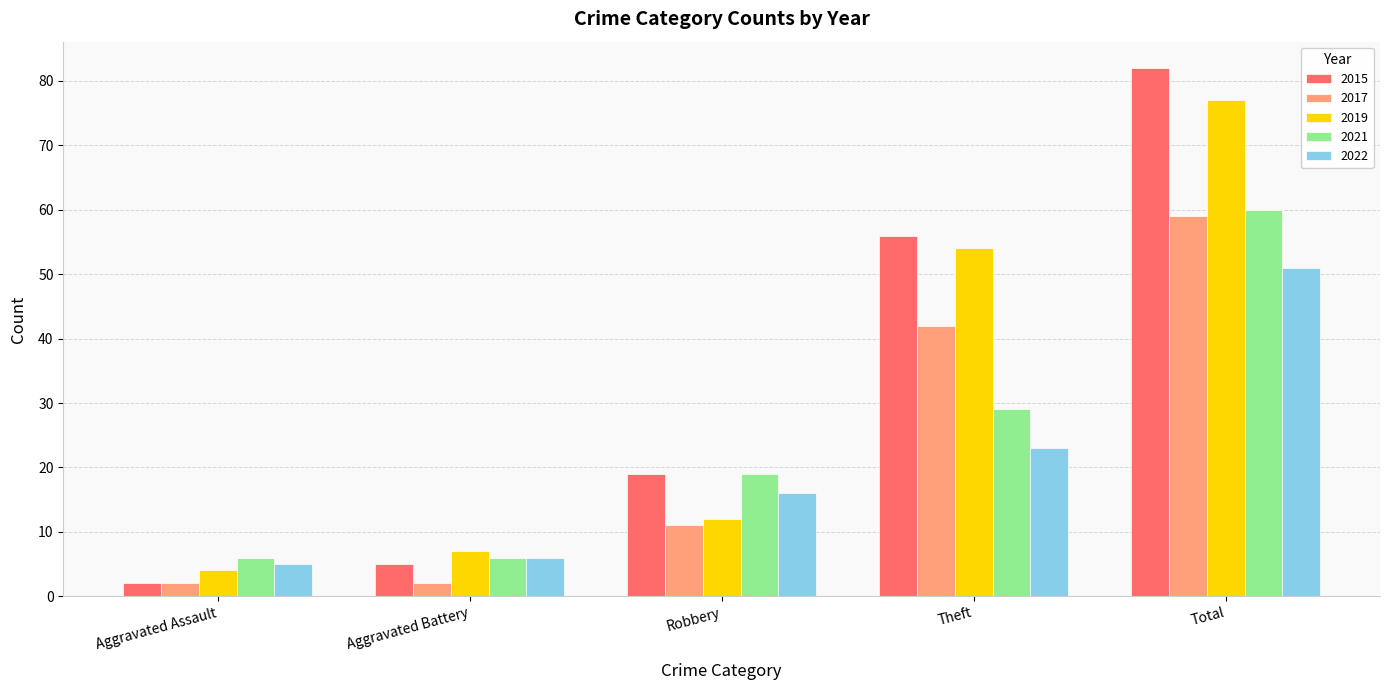

Reading left to right, extract all data points from this chart.

2015: 2	5	19	56	82
2017: 2	2	11	42	59
2019: 4	7	12	54	77
2021: 6	6	19	29	60
2022: 5	6	16	23	51